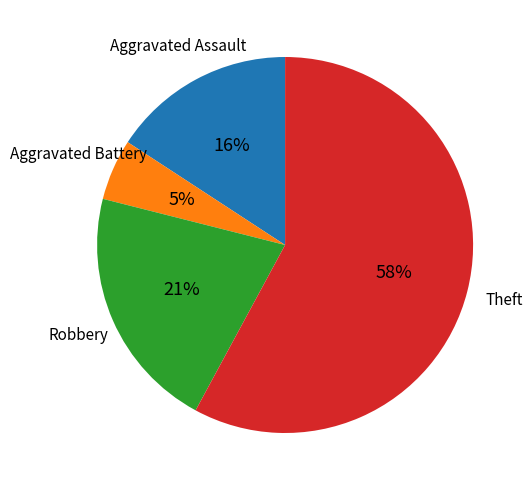

Does any single category account for the majority?

Yes